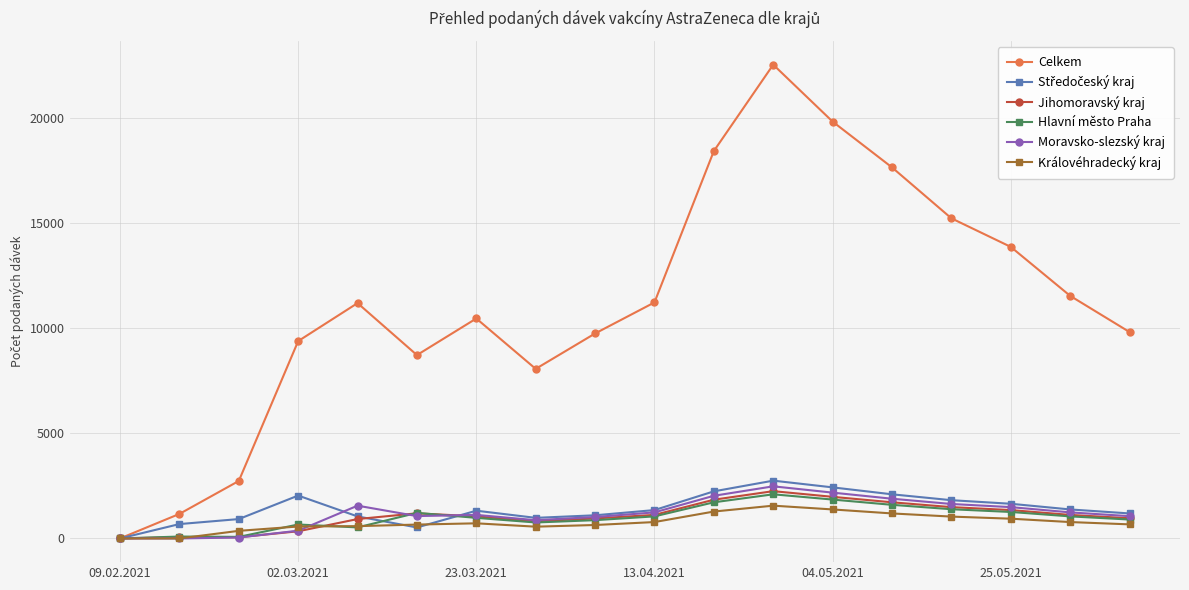

How many interior local peaks does the Celkem series have?

3